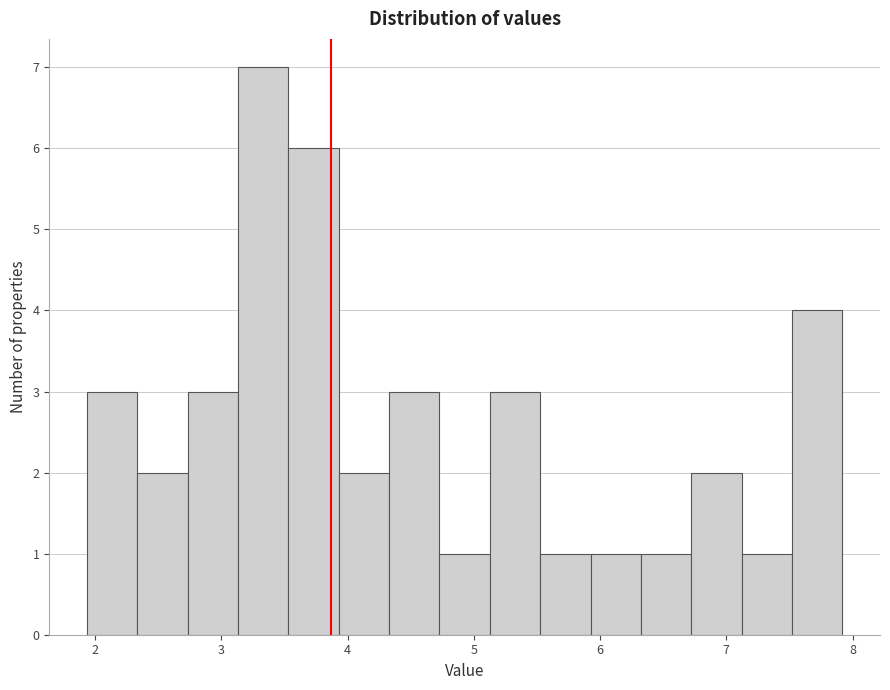

Around what value on the x-axis is the tallest bar? Give the approximate position of its centre, as read against the axis.

3.3